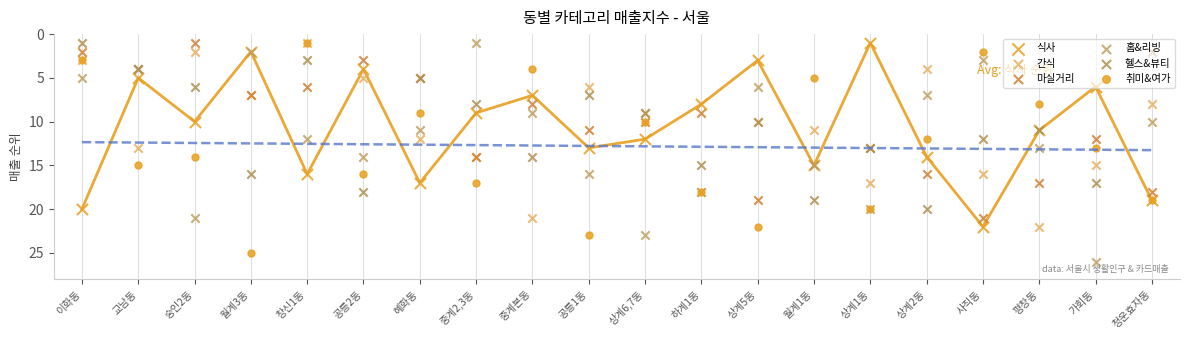

At which category is the sum across all series the highest?

가회동